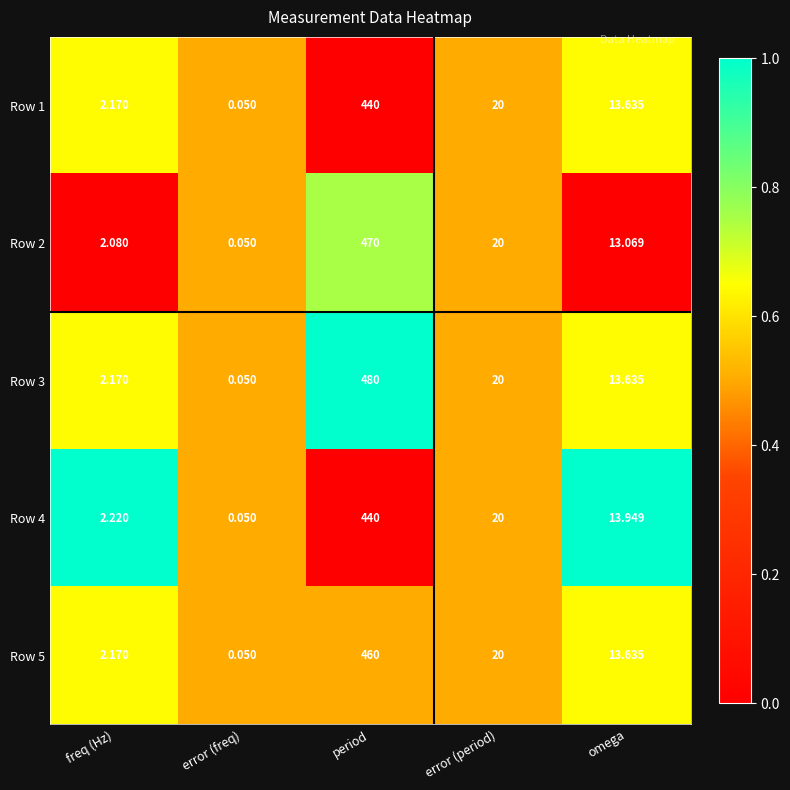

At which label is Row 2 closest to 235?

error (period)